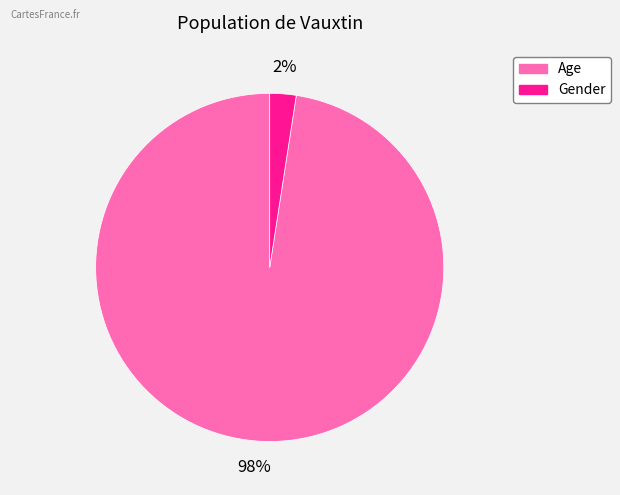

Which category has the smallest portion of the pie?

Gender